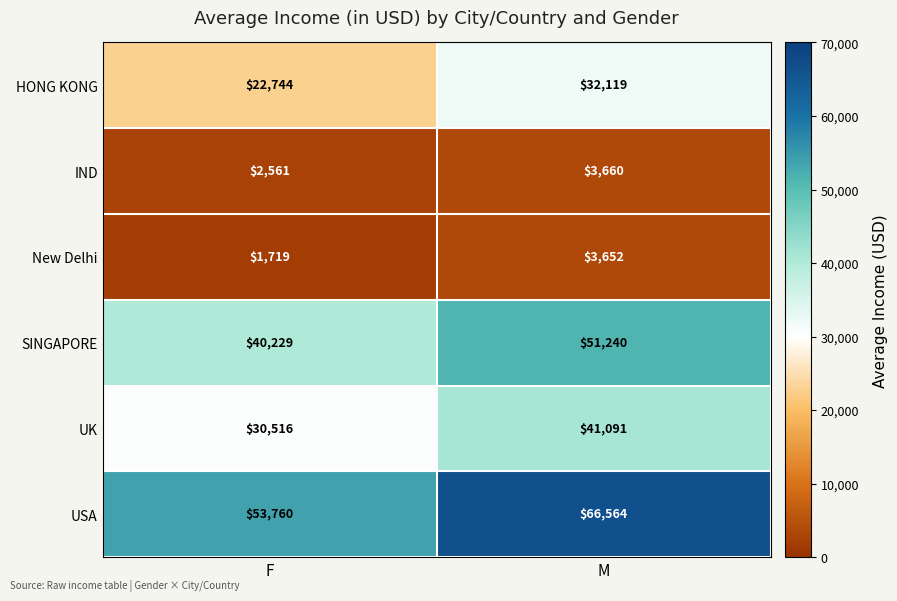

Which label corresponds to the smallest value in the chart?

F